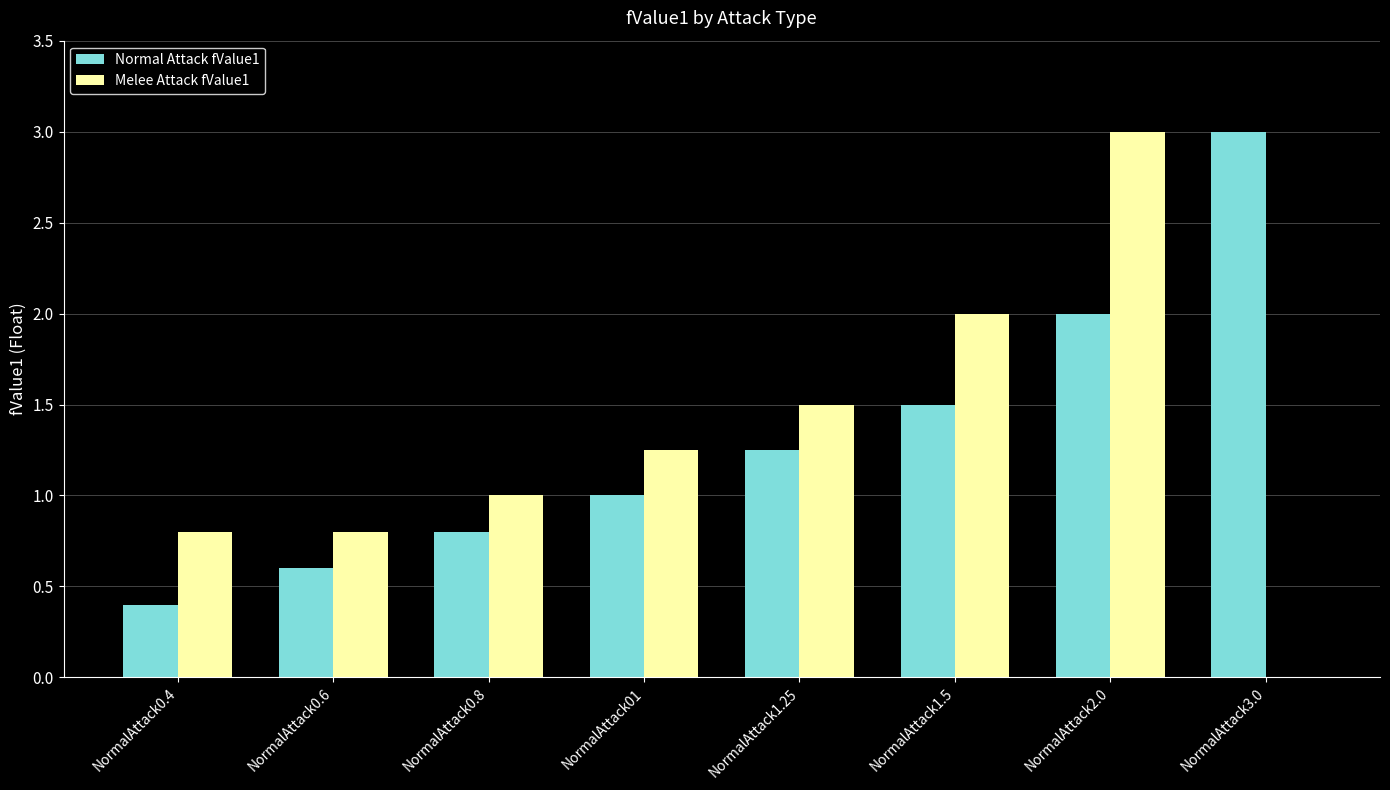

Which series changed the most between NormalAttack0.8 and NormalAttack1.25?

Melee Attack fValue1